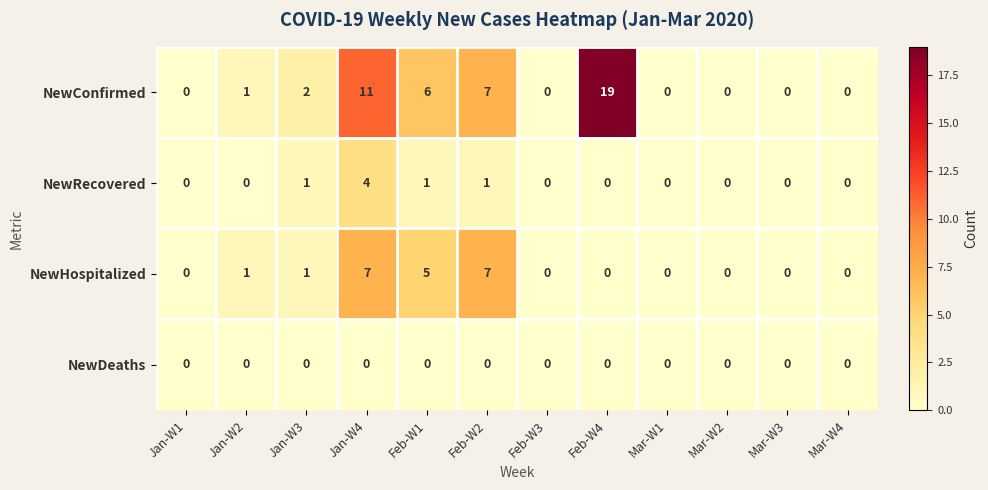

What is the difference between the maximum and minimum values in the NewHospitalized series?

7